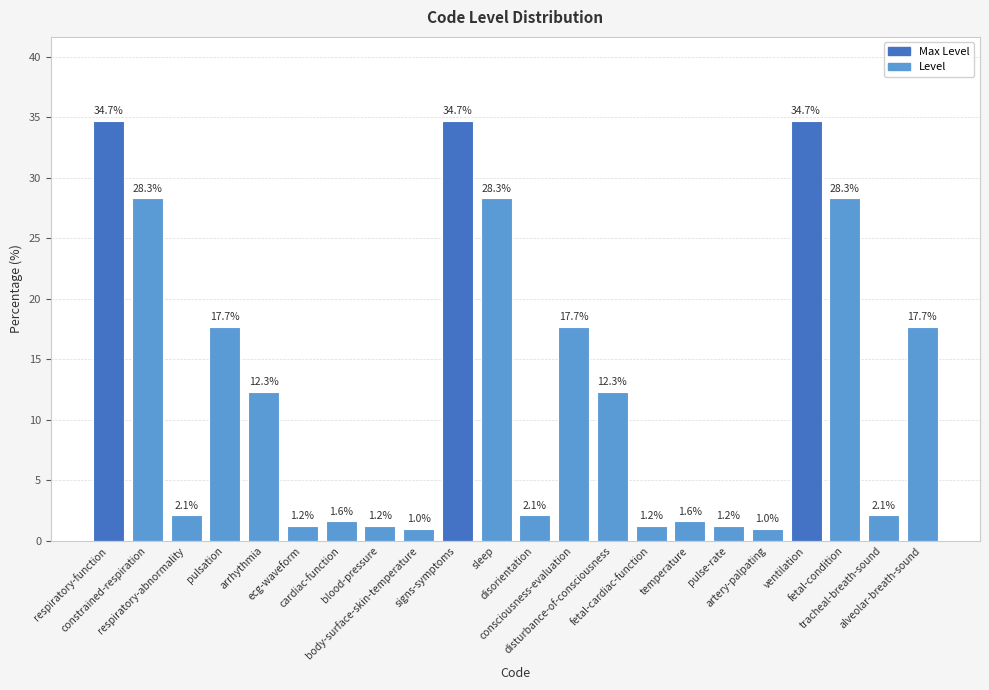

Approximately how many times larger is the value at signs-symptoms compared to blood-pressure?

28.9